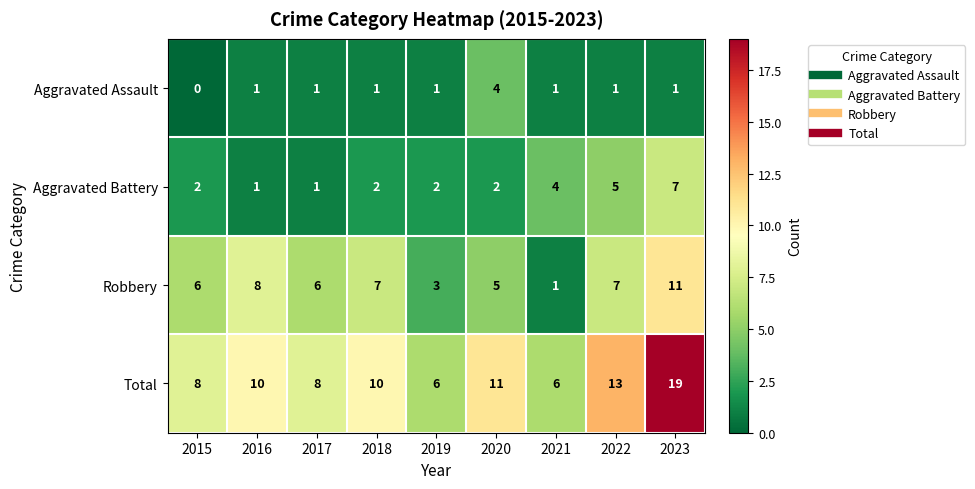

What is the difference between the highest and lowest values at 2015?

8